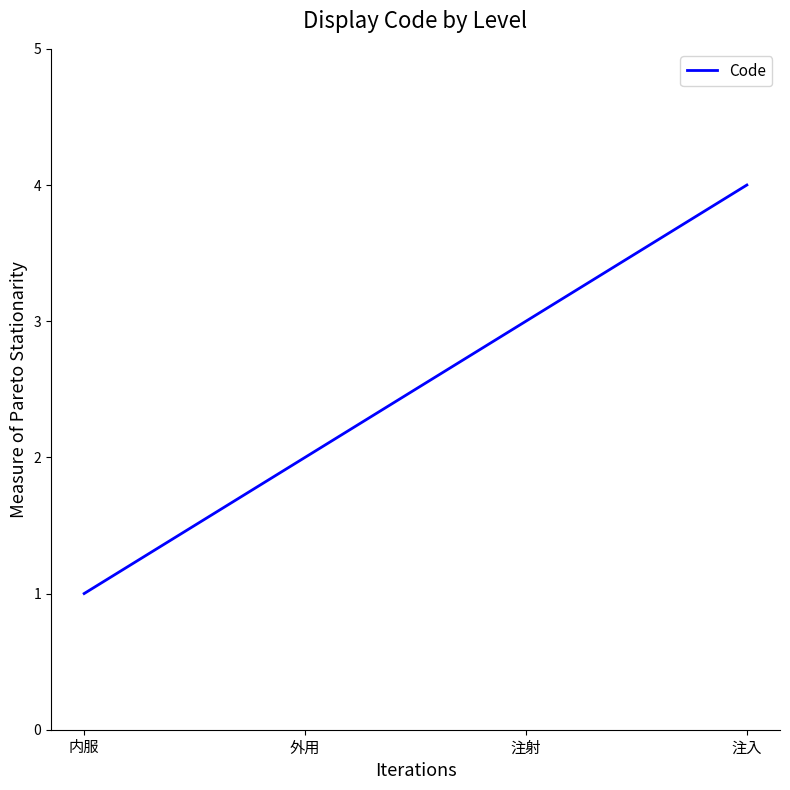

What position from the left is 内服?

1